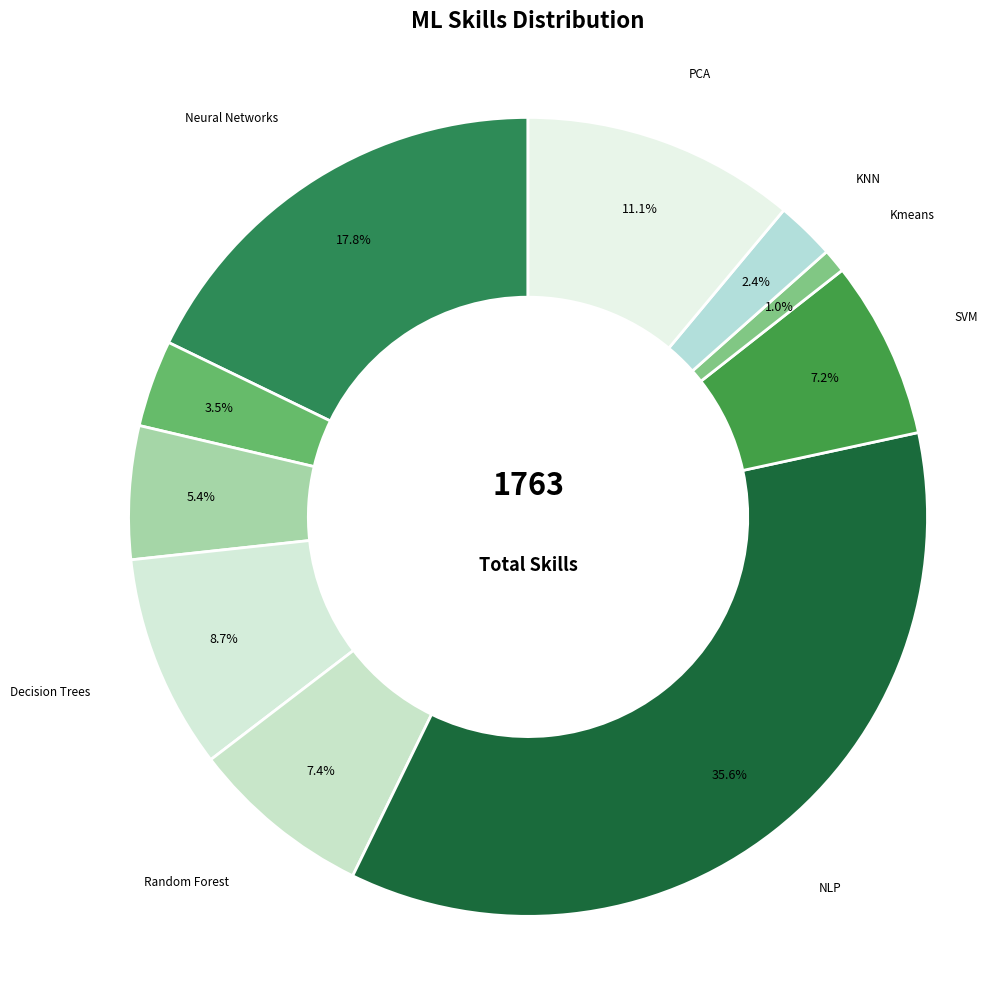

Rank the categories by value from lowest to highest.

Kmeans, KNN, Linear Regression, Logistic Regression, SVM, Random Forest, Decision Trees, PCA, Neural Networks, NLP